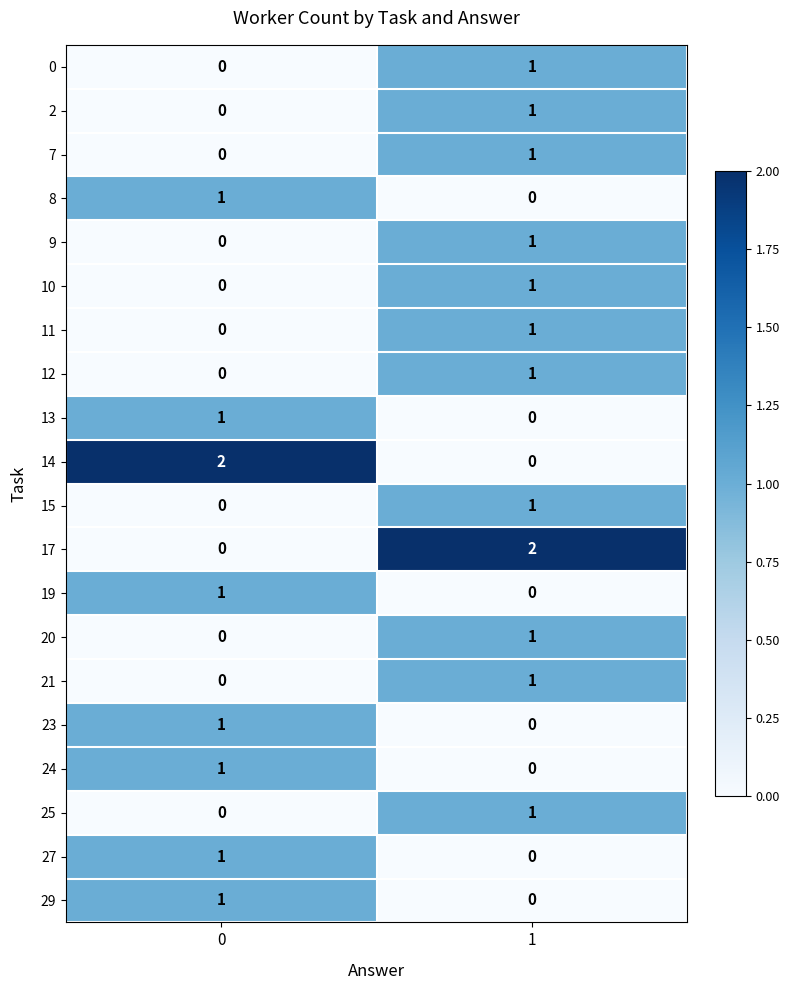

Is the value of 10 at 1 greater than the value of 0 at 0?

Yes